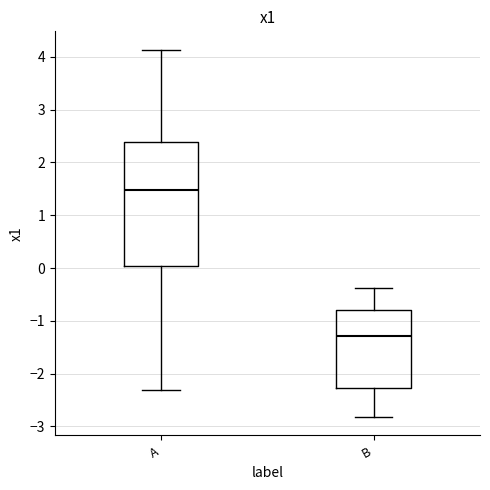

Comparing the boxes themselves (not the whiskers), which one is the tallest?

A